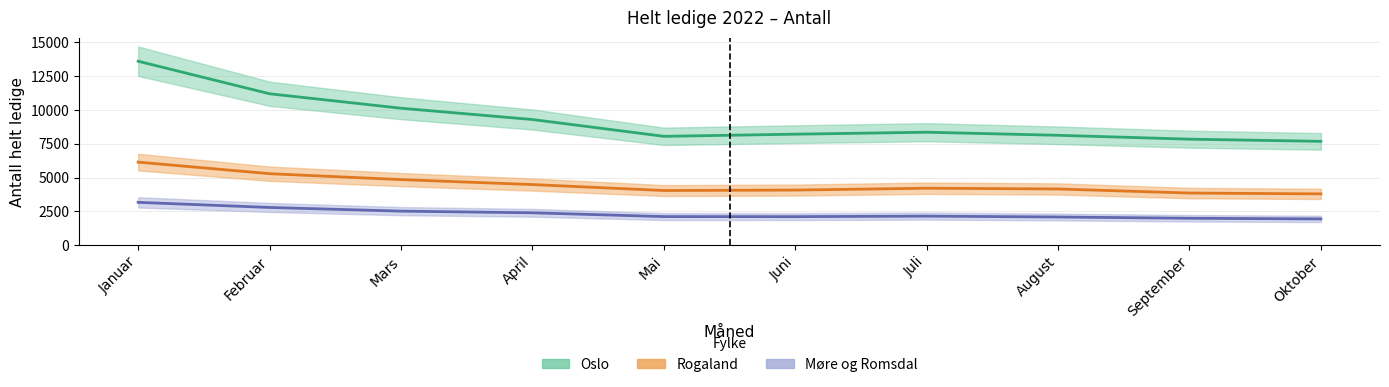

Is it true that Møre og Romsdal equals 1991 at September?

True